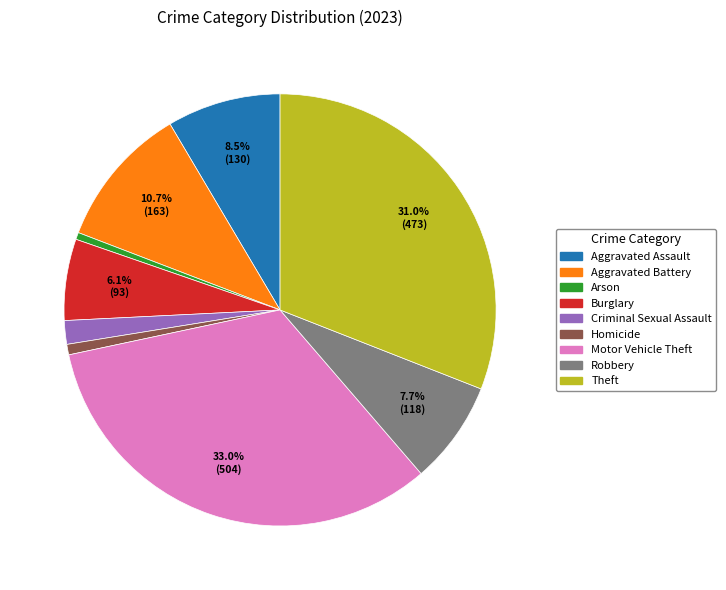

Does Arson represent more than half of the total?

No